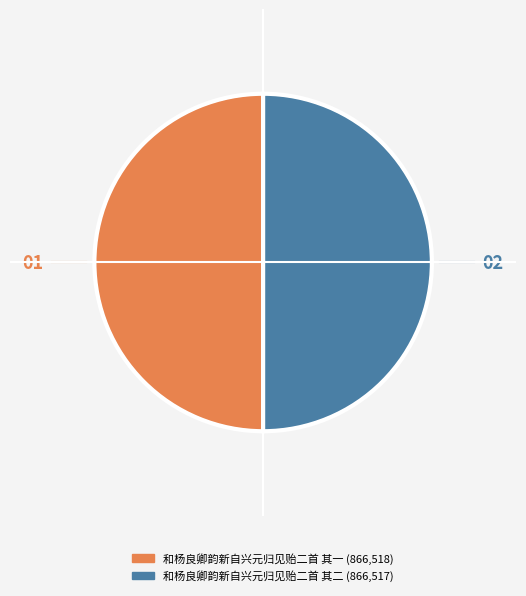

Approximately how many times larger is the value at 和杨良卿韵新自兴元归见贻二首 其一 compared to 和杨良卿韵新自兴元归见贻二首 其二?

1.0